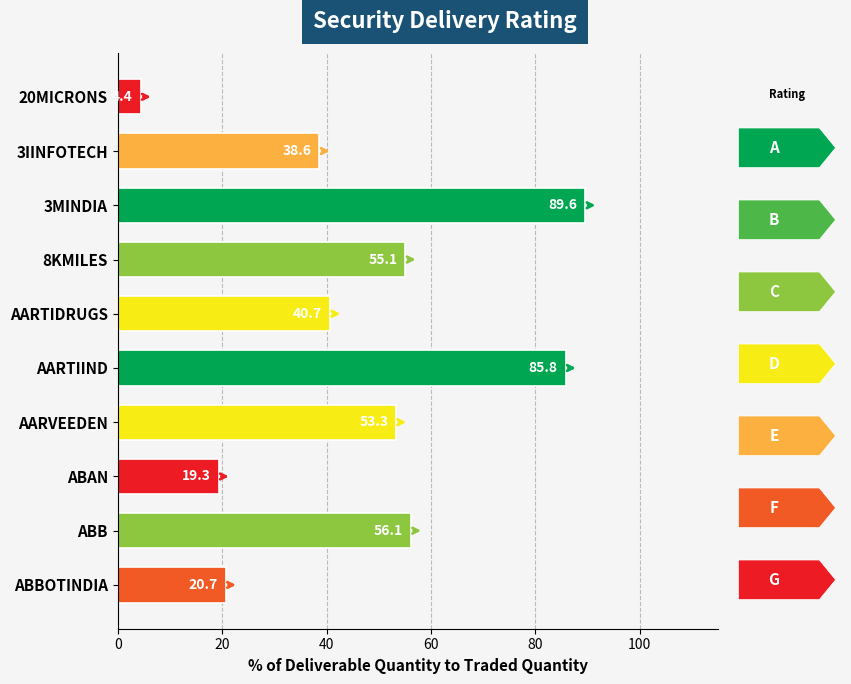

At which label is the value closest to 46?

AARTIDRUGS